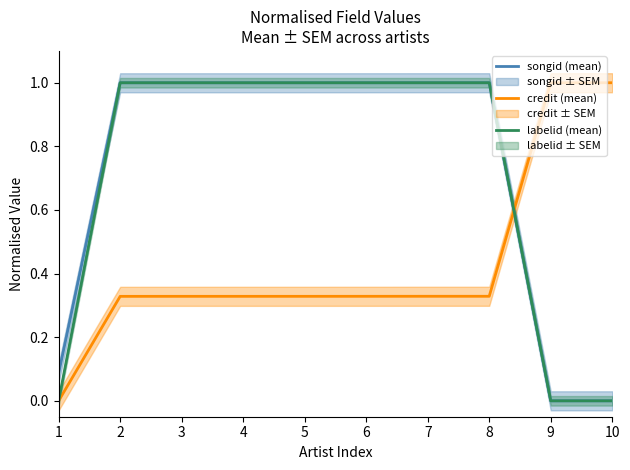

What is the spread (max minus min) of values at 5?

0.7